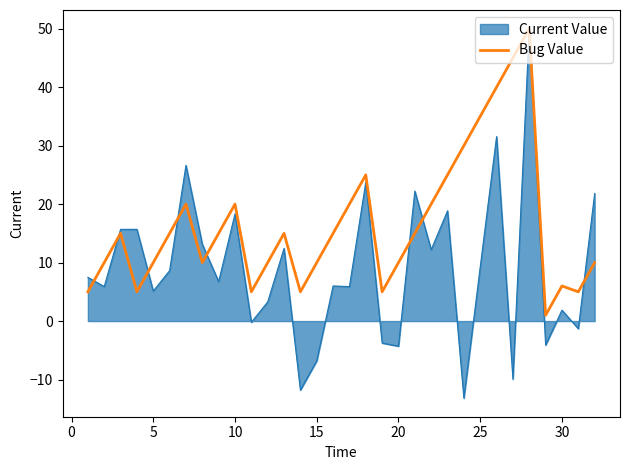

What is the greatest value displayed?

50.0